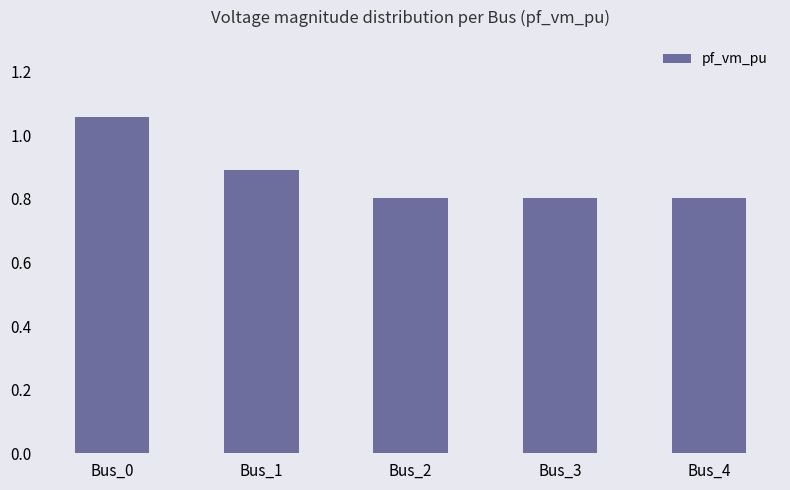

What is the approximate value at Bus_2?

0.8